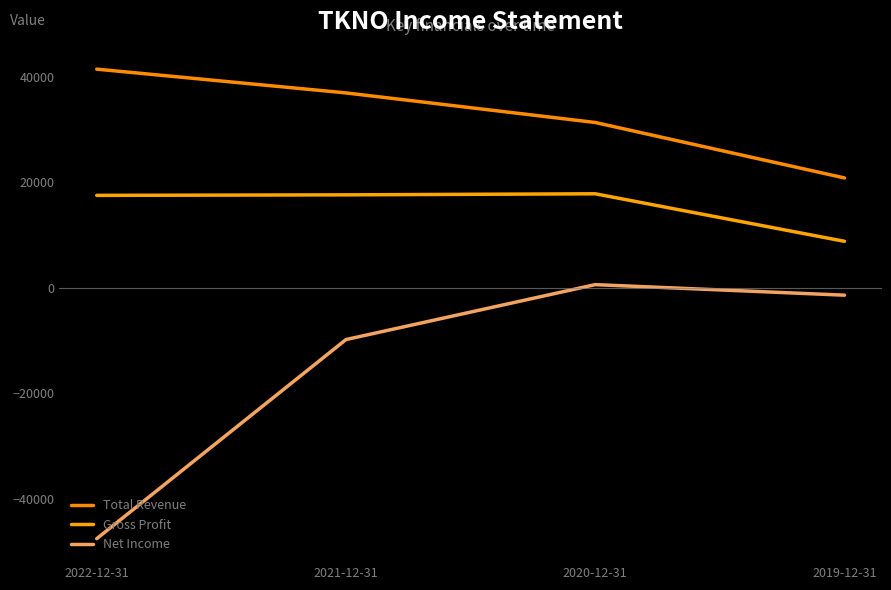

True or false: Gross Profit has a value of 17600 at 2021-12-31.

True